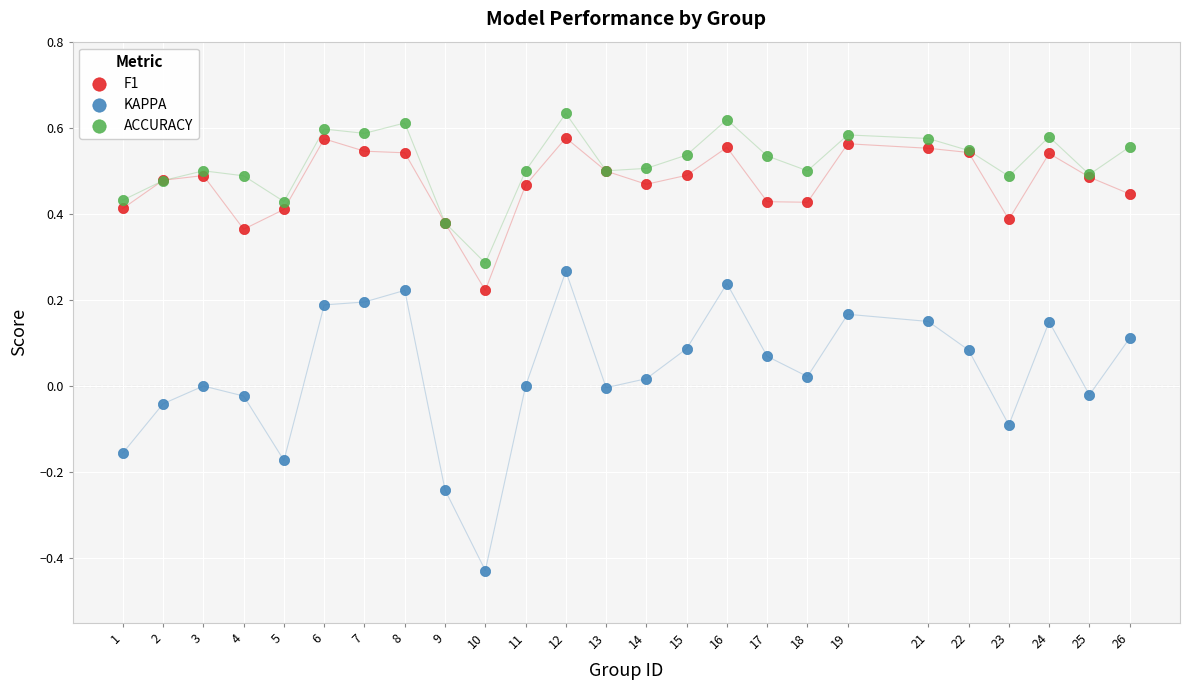

Which series reaches the minimum Y coordinate?

KAPPA